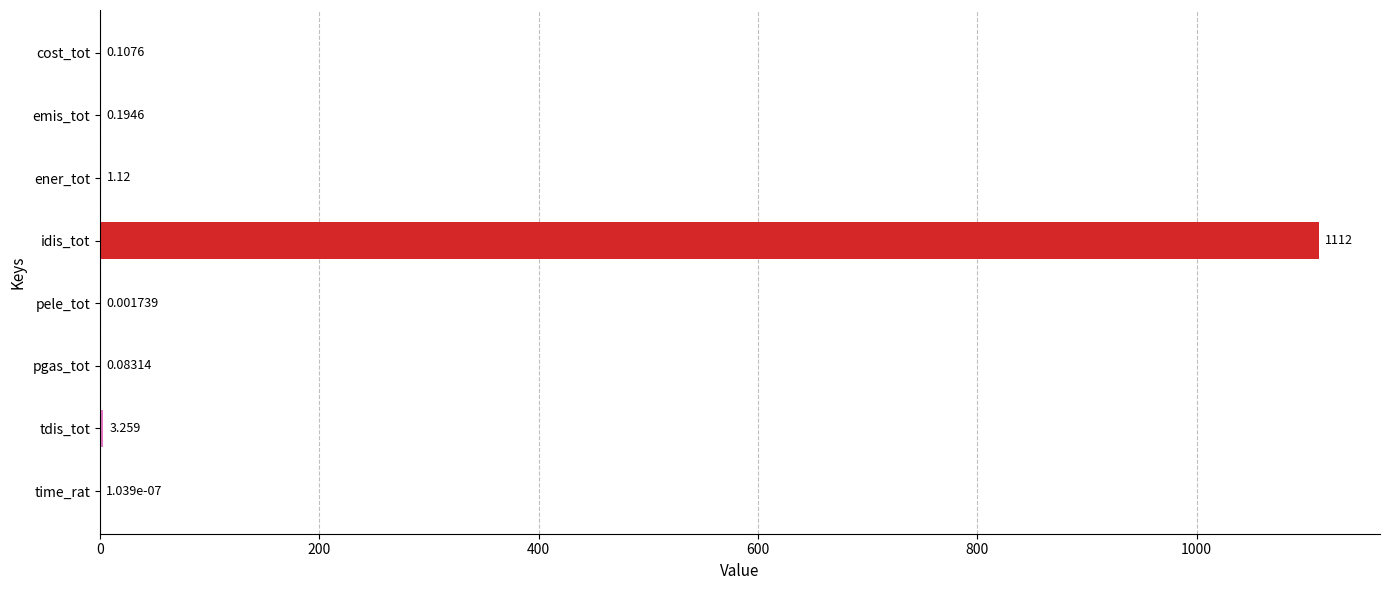

Which category has the highest value across all series?

idis_tot